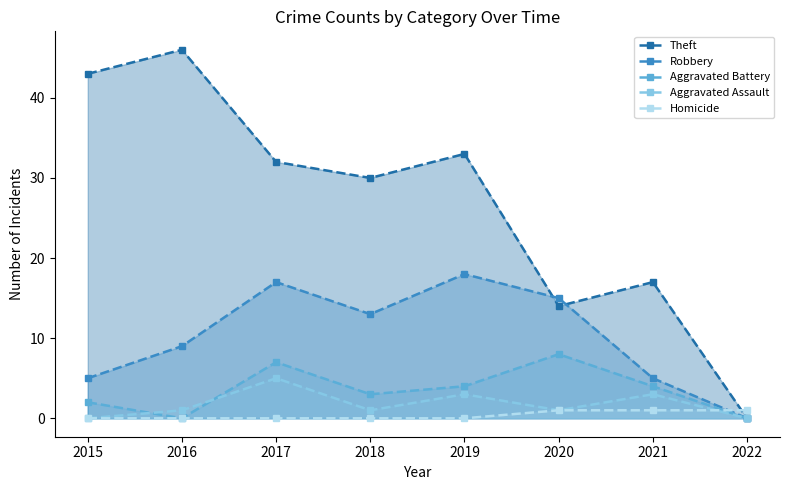

Which category has the highest value across all series?

2016